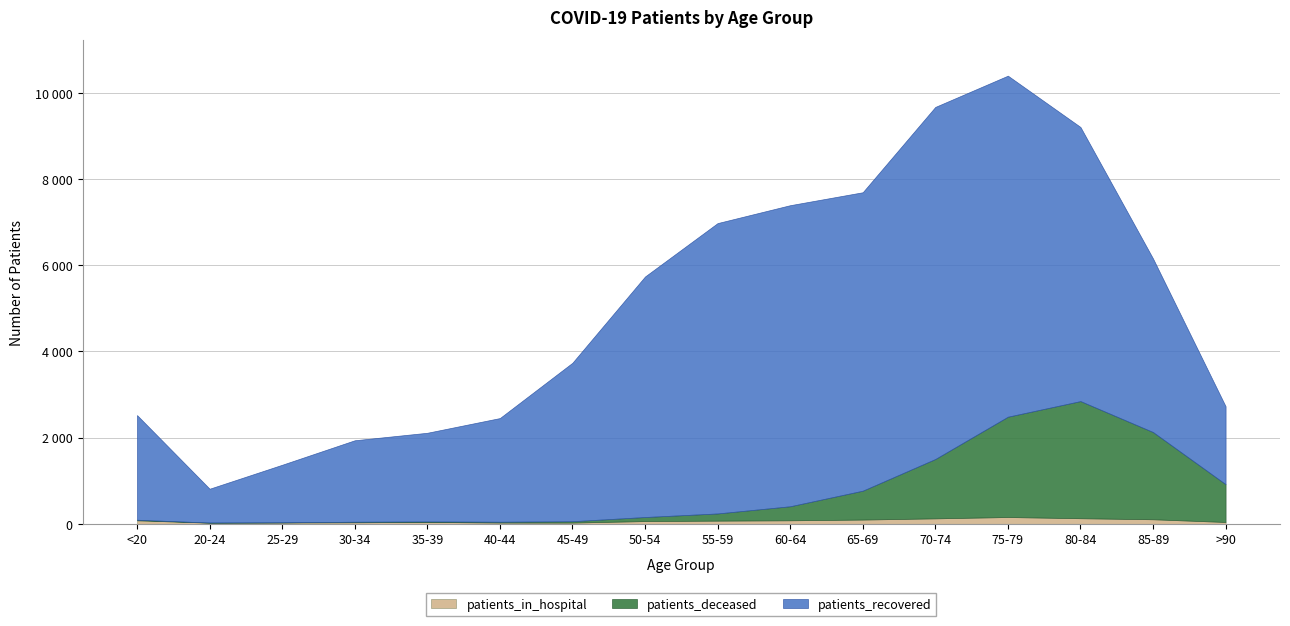

True or false: patients_recovered has more than 0 points higher than both neighbors.

True